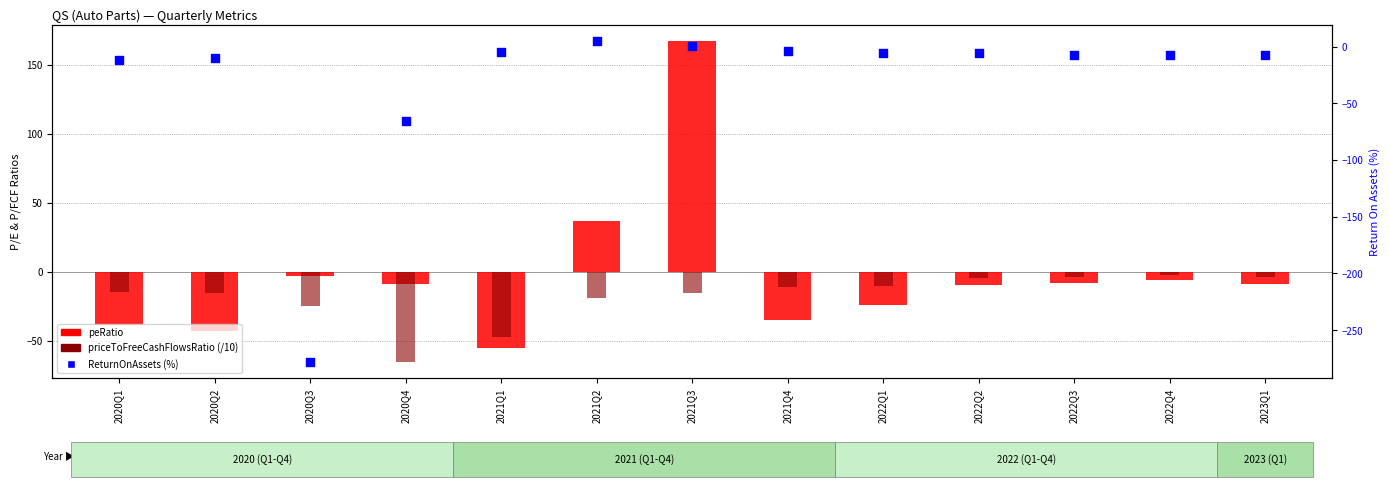

What is the total value across all series at 2022Q1?

-39.1